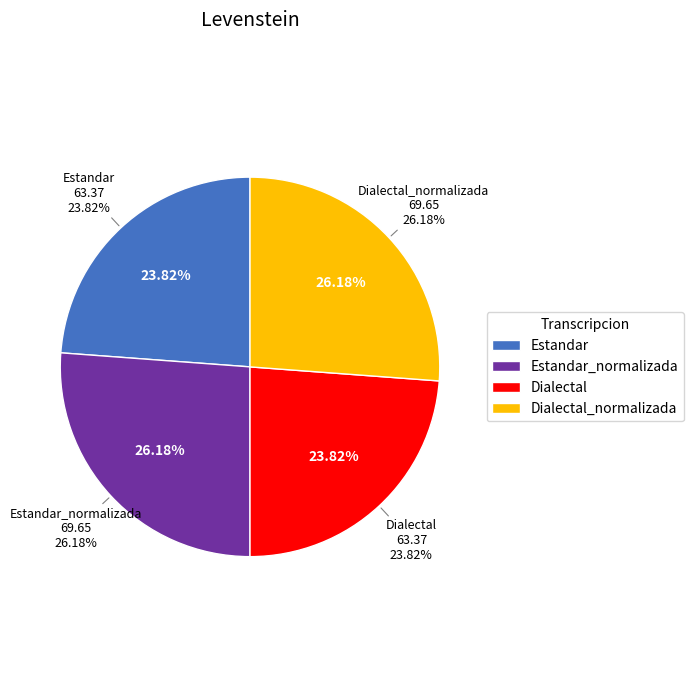

The Dialectal slice represents 24% of the pie. True or false?

True